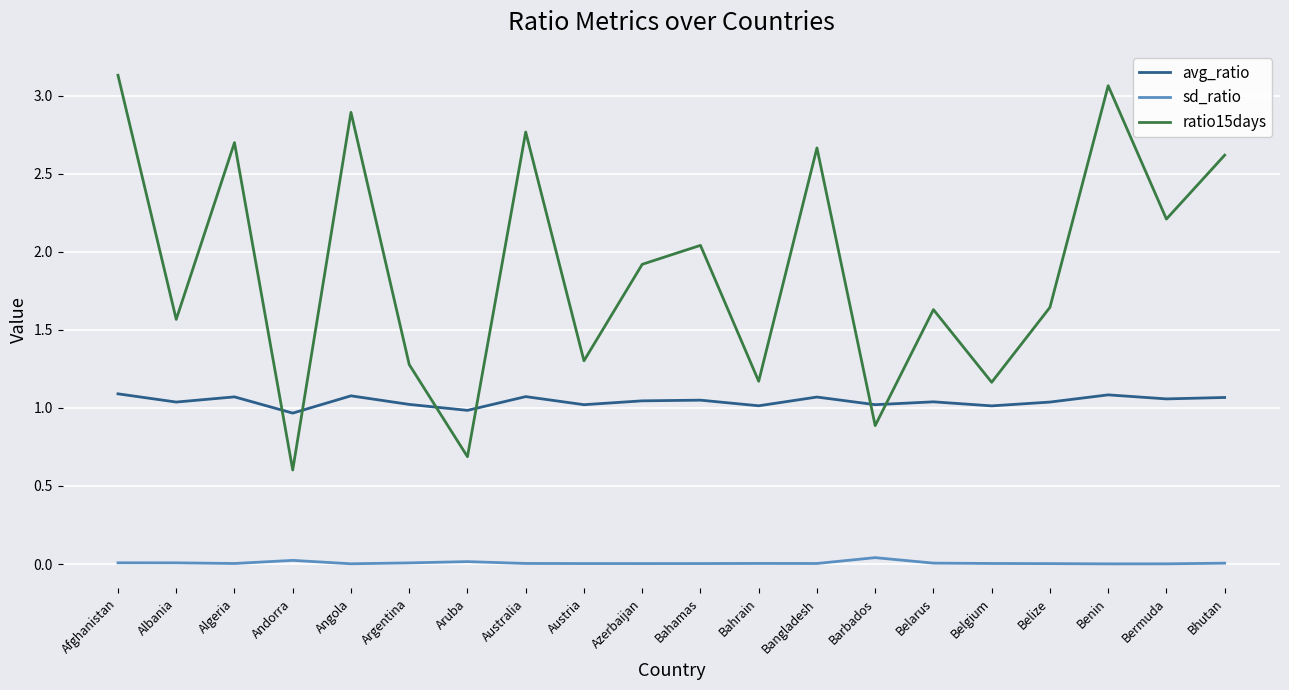

What is the spread (max minus min) of values at Australia?

2.8